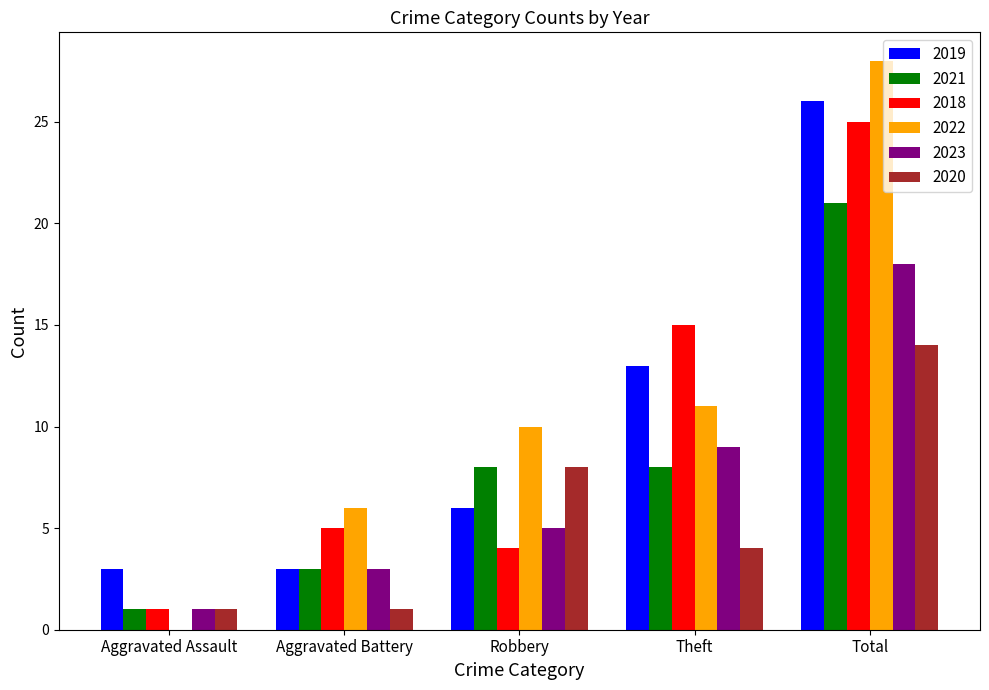

What is the maximum value shown in the chart?

28